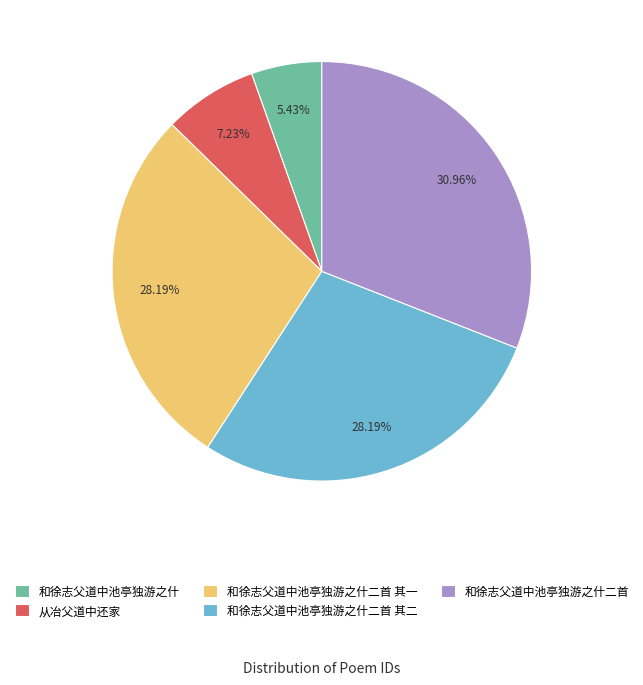

To the nearest percent, what is the difference between the largest and smallest slice percentages?

26%